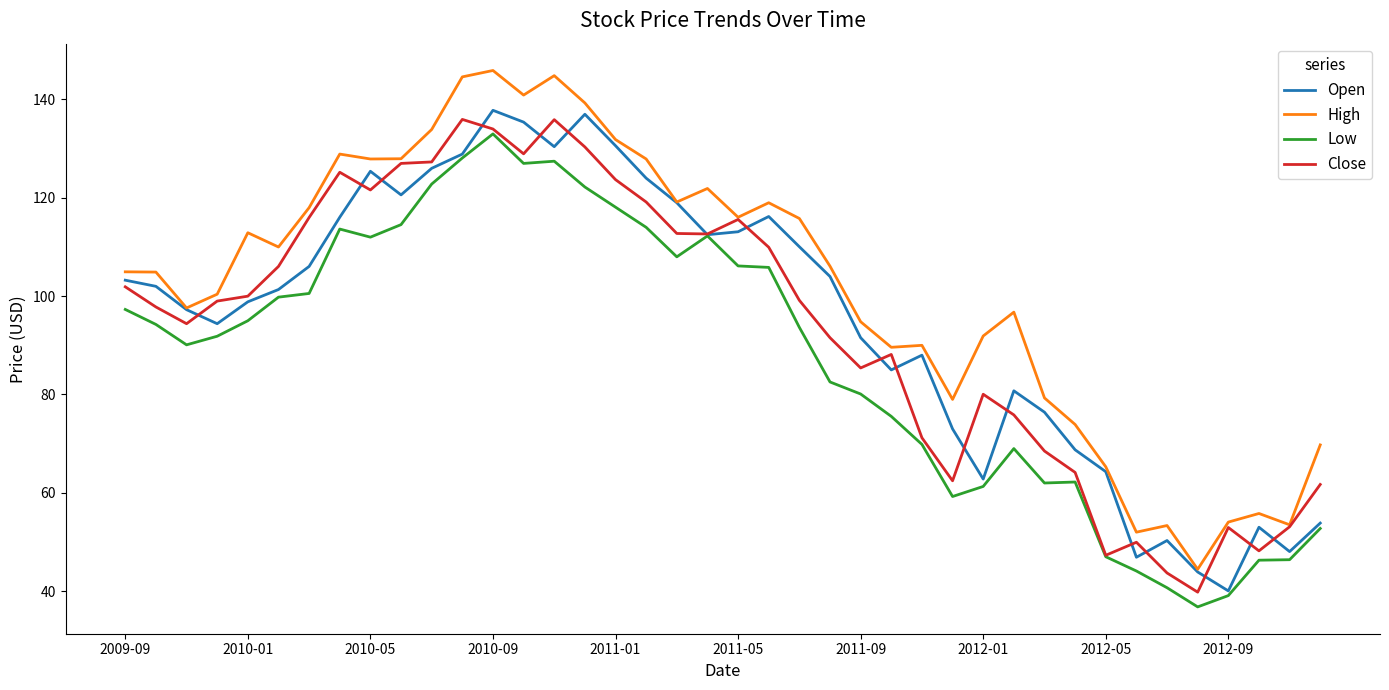

True or false: High and Low cross at least once.

False